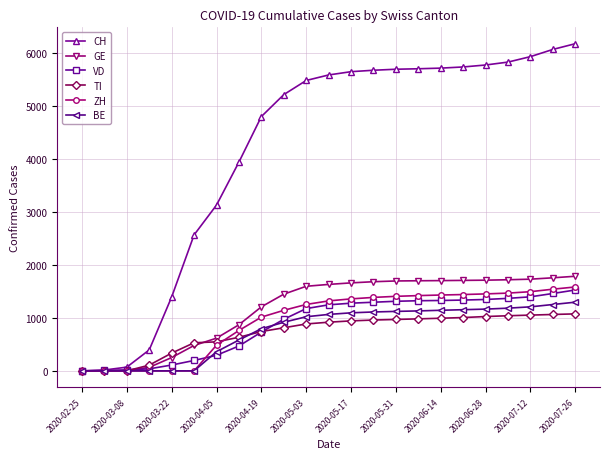

What is the greatest value displayed?

6173